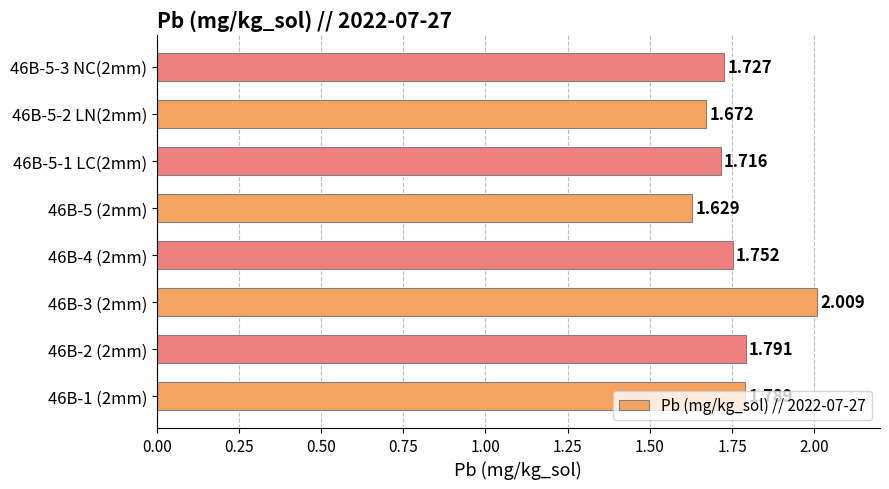

List the labels in order of value, smallest first.

46B-5 (2mm), 46B-5-2 LN(2mm), 46B-5-1 LC(2mm), 46B-5-3 NC(2mm), 46B-4 (2mm), 46B-1 (2mm), 46B-2 (2mm), 46B-3 (2mm)